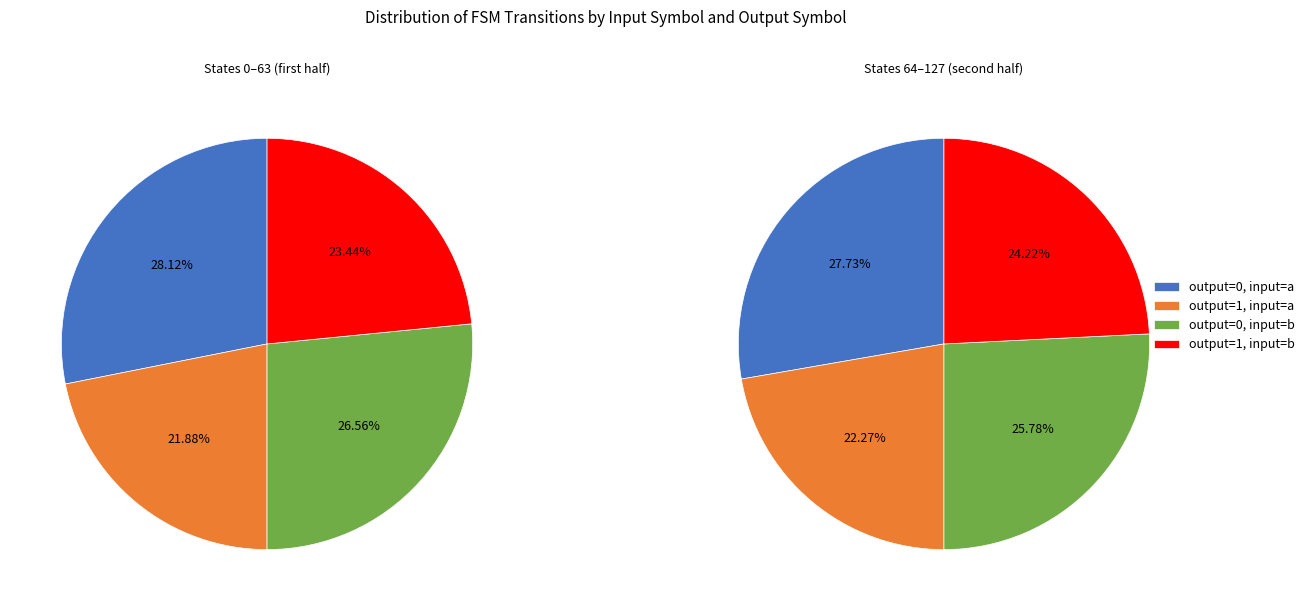

To the nearest percent, what is the combined percentage of output_symbol=1, input=a and output_symbol=0, input=b?

48%